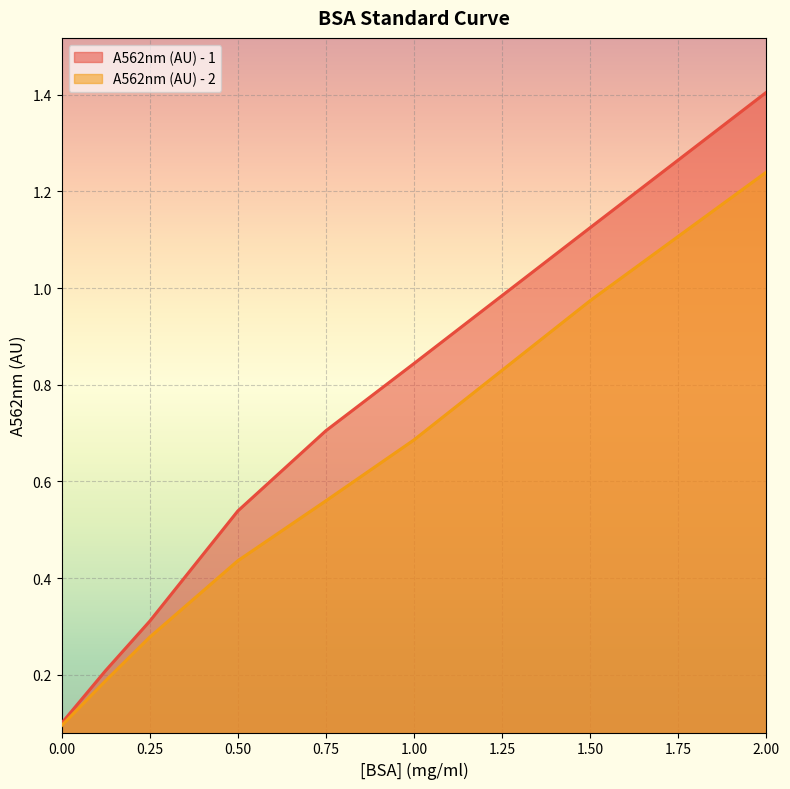

True or false: A562nm (AU) - 2 and A562nm (AU) - 1 intersect in this chart.

False